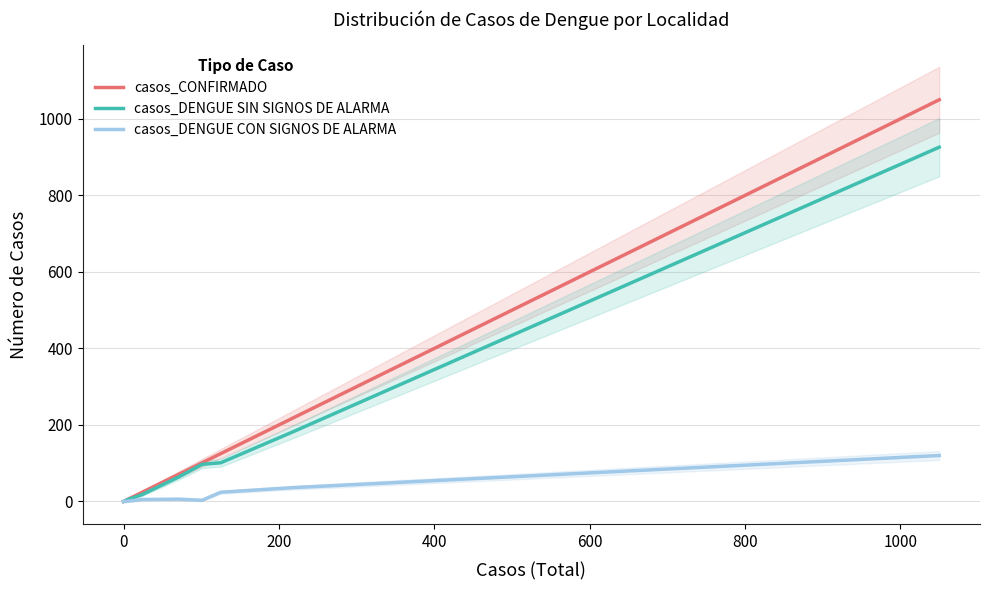

Reading left to right, transcribe all the data shown in this chart.

casos_CONFIRMADO: 0	2	2	3	24	71	101	125	218	1050
casos_DENGUE SIN SIGNOS DE ALARMA: 0	1	1	3	18	64	97	101	182	926
casos_DENGUE CON SIGNOS DE ALARMA: 0	1	1	0	5	6	3	24	36	120